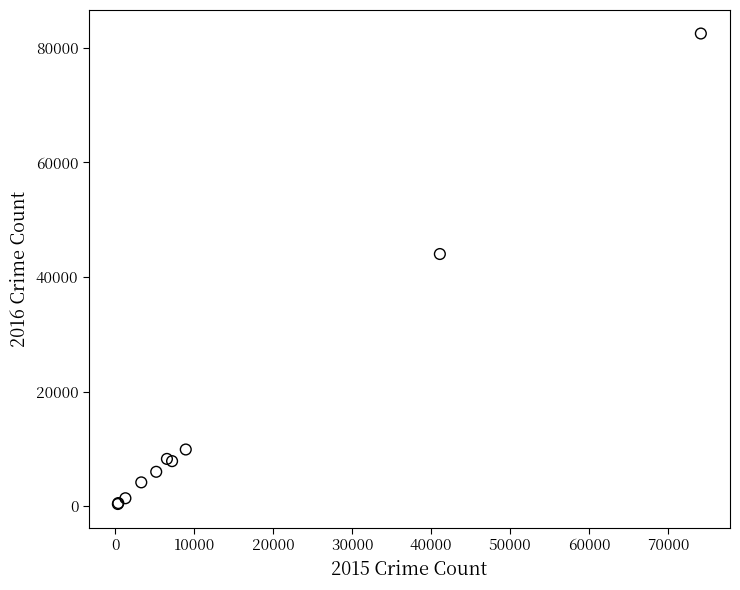

What Y value in the scatter plot is closest to 41437?

44011